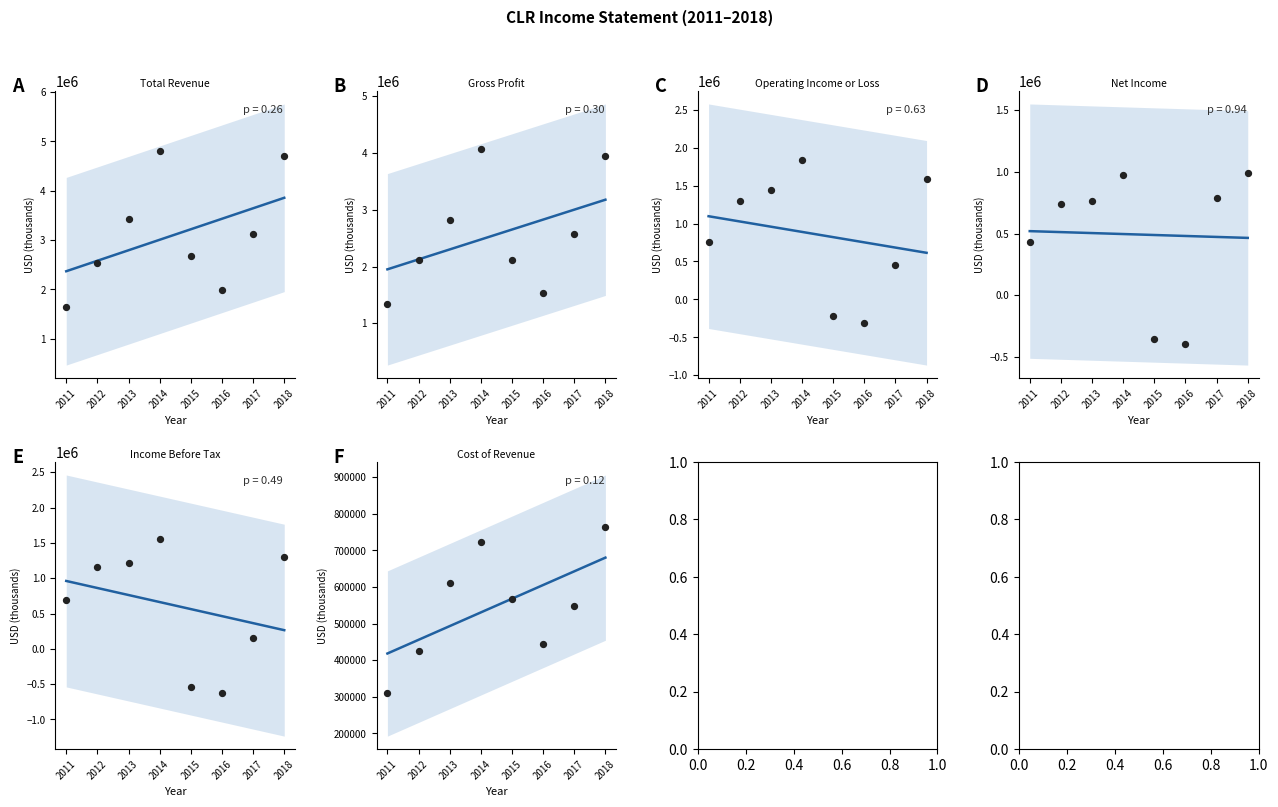

What is the total value across all series at 2014?

8061867.9